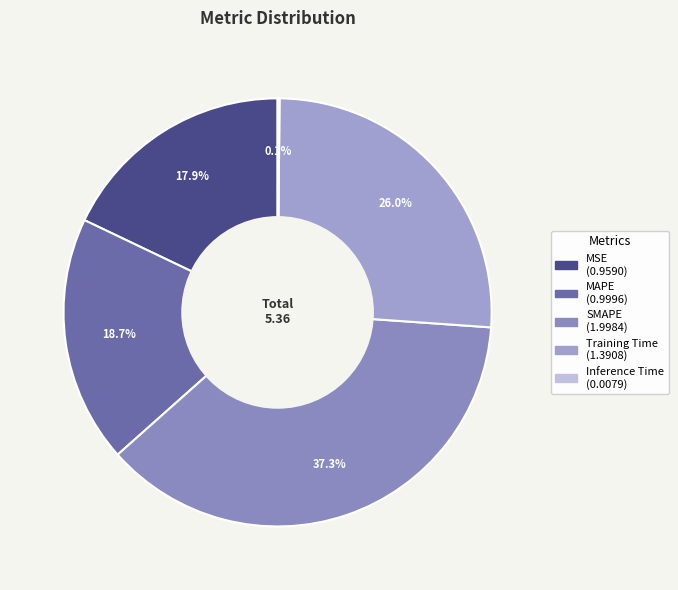

To the nearest percent, what is the combined percentage of SMAPE and MAPE?

56%